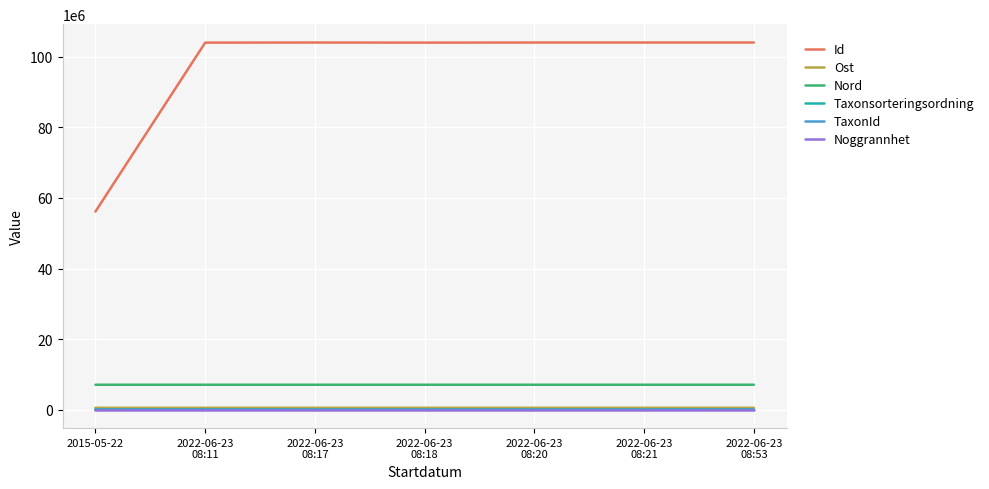

What are all the series names shown in the legend?

Id, Ost, Nord, Taxonsorteringsordning, TaxonId, Noggrannhet